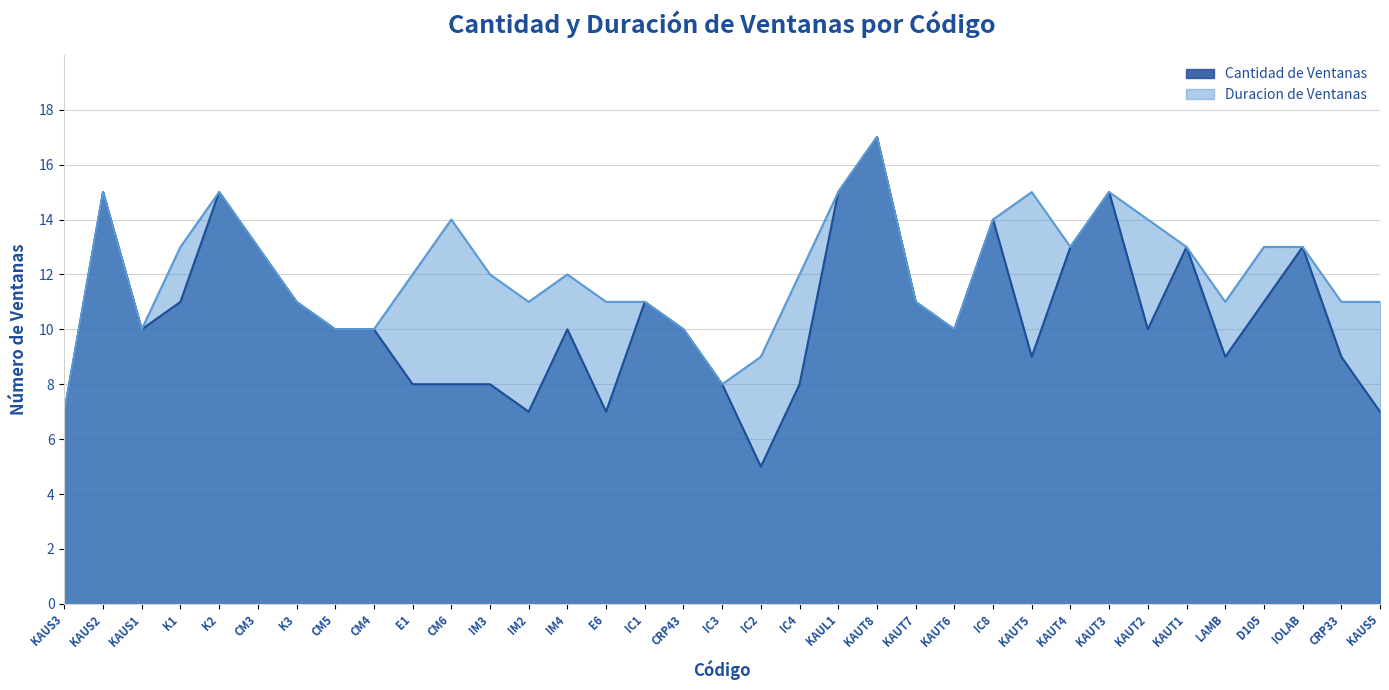

What position from the right is CM3?

30